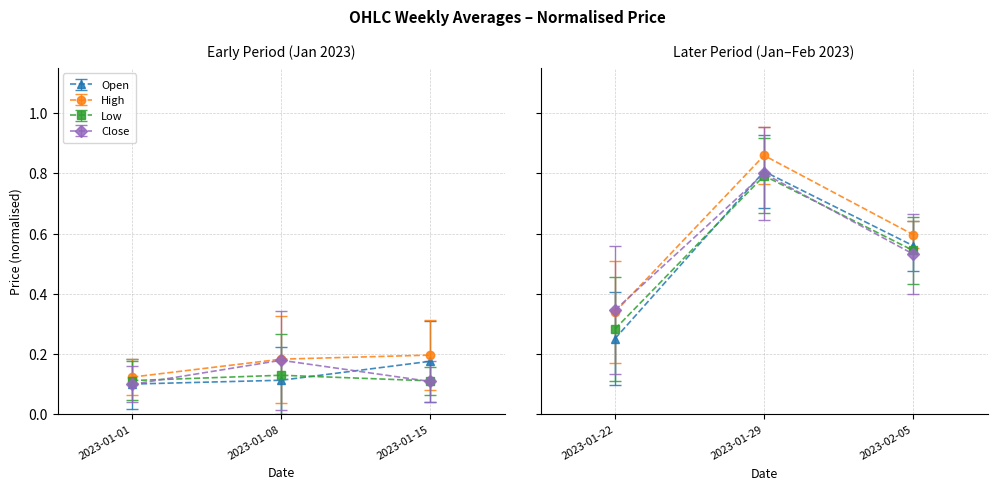

How many distinct data groups are displayed?

4